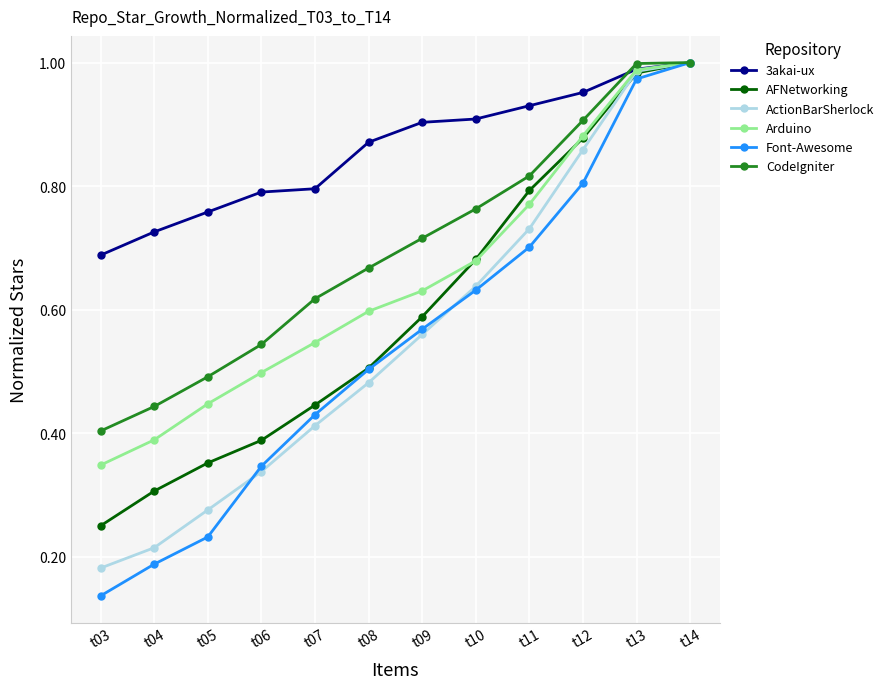

Which label corresponds to the smallest value in the chart?

t03